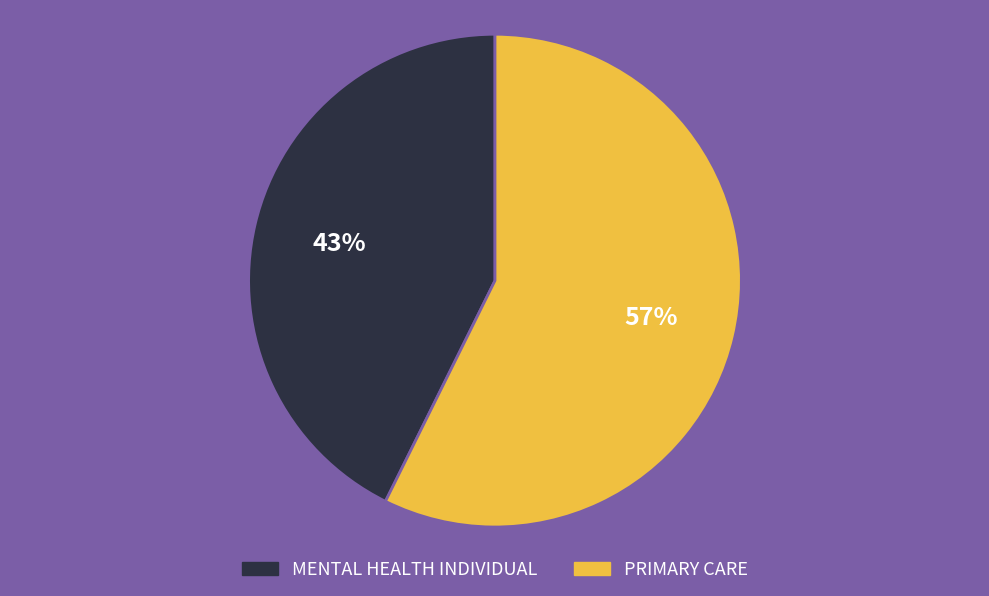

What percentage is the PRIMARY CARE slice, to the nearest percent?

57%